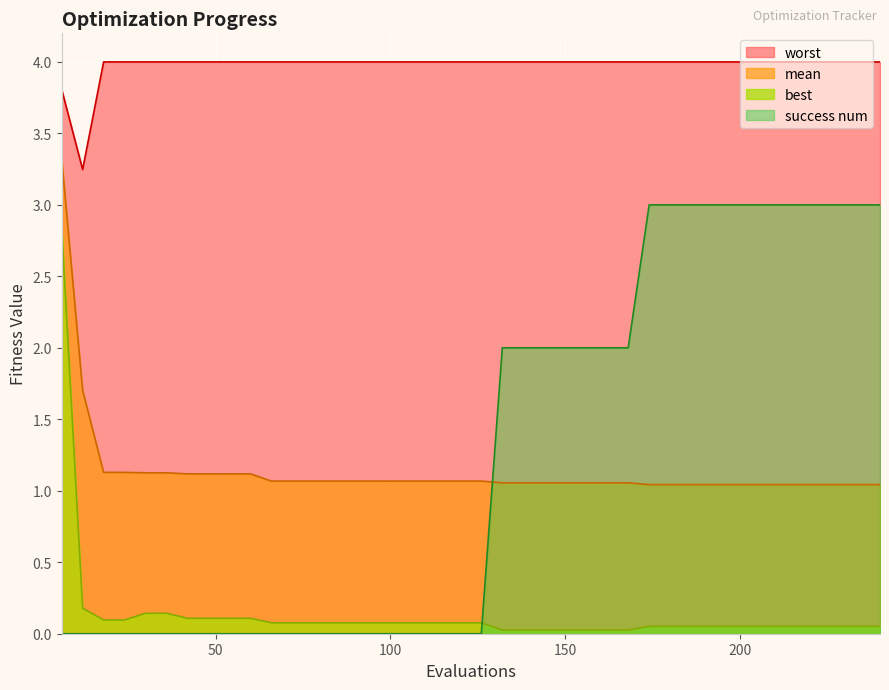

At worst, list the series in order from largest to smallest.

worst, mean, best, success_num